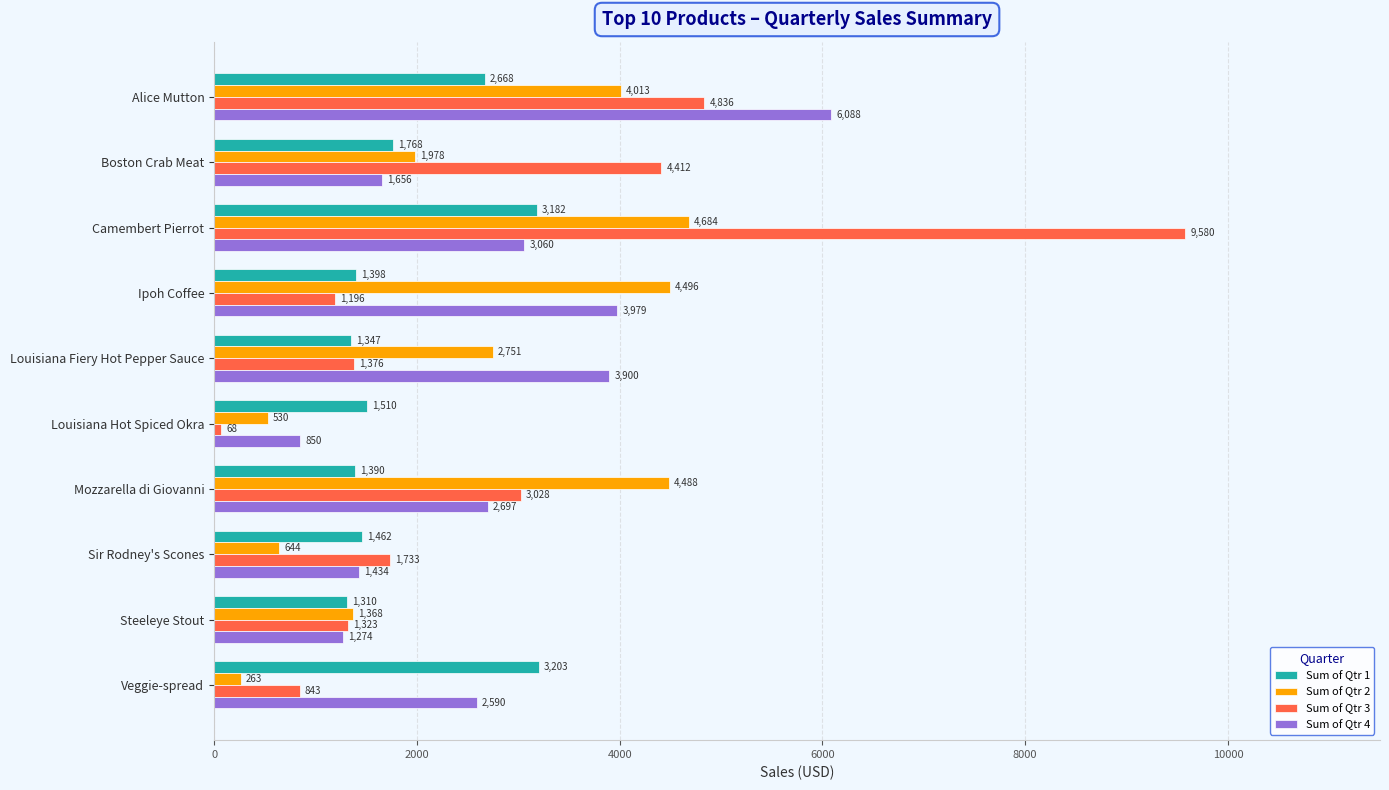

How many data points in Sum of Qtr 3 are less than 1733?

5